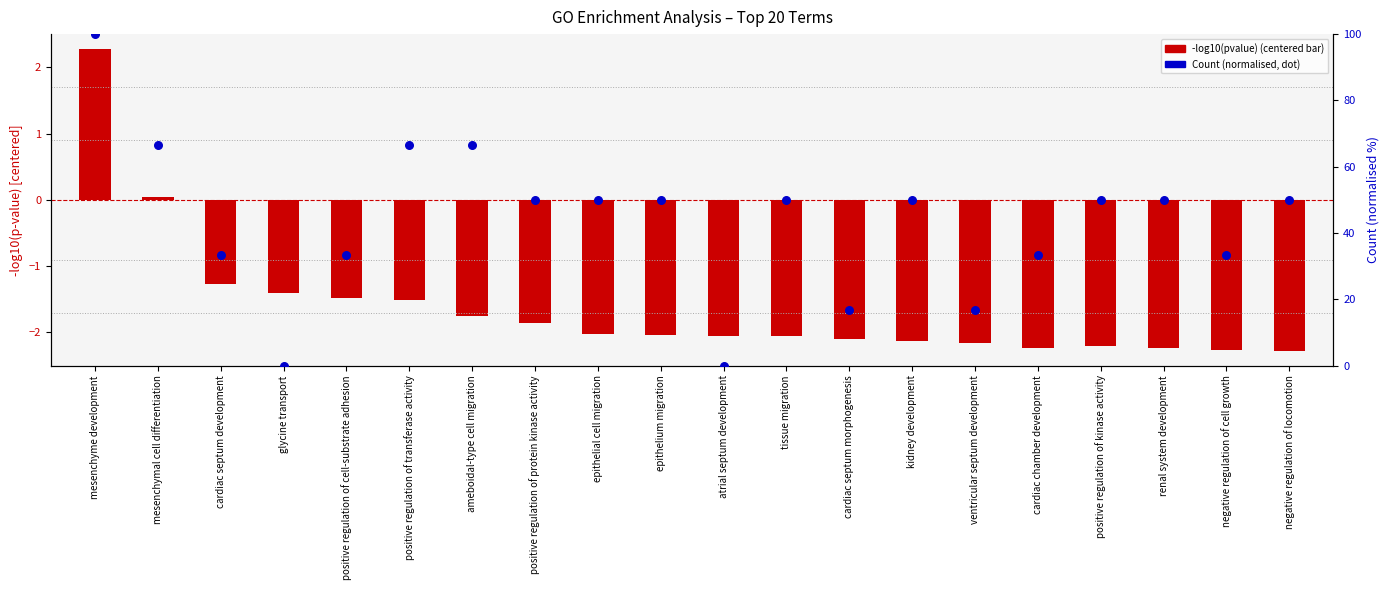

Which series contains the highest Y value?

Count (normalised 0-100)